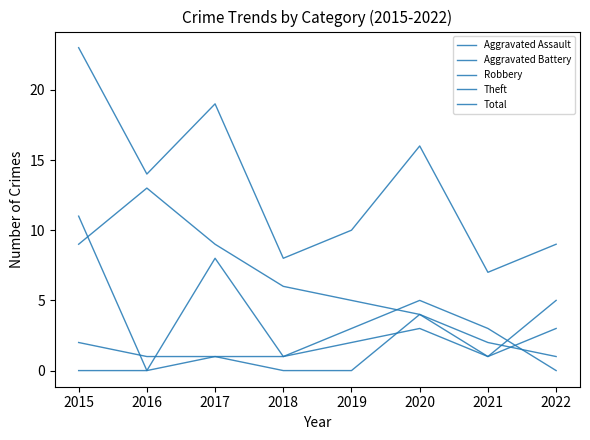

Reading left to right, list all the values displayed in this chart.

Aggravated Assault: 2015=0	2016=0	2017=1	2018=0	2019=0	2020=4	2021=2	2022=1
Aggravated Battery: 2015=2	2016=1	2017=1	2018=1	2019=2	2020=3	2021=1	2022=3
Robbery: 2015=11	2016=0	2017=8	2018=1	2019=3	2020=5	2021=3	2022=0
Theft: 2015=9	2016=13	2017=9	2018=6	2019=5	2020=4	2021=1	2022=5
Total: 2015=23	2016=14	2017=19	2018=8	2019=10	2020=16	2021=7	2022=9